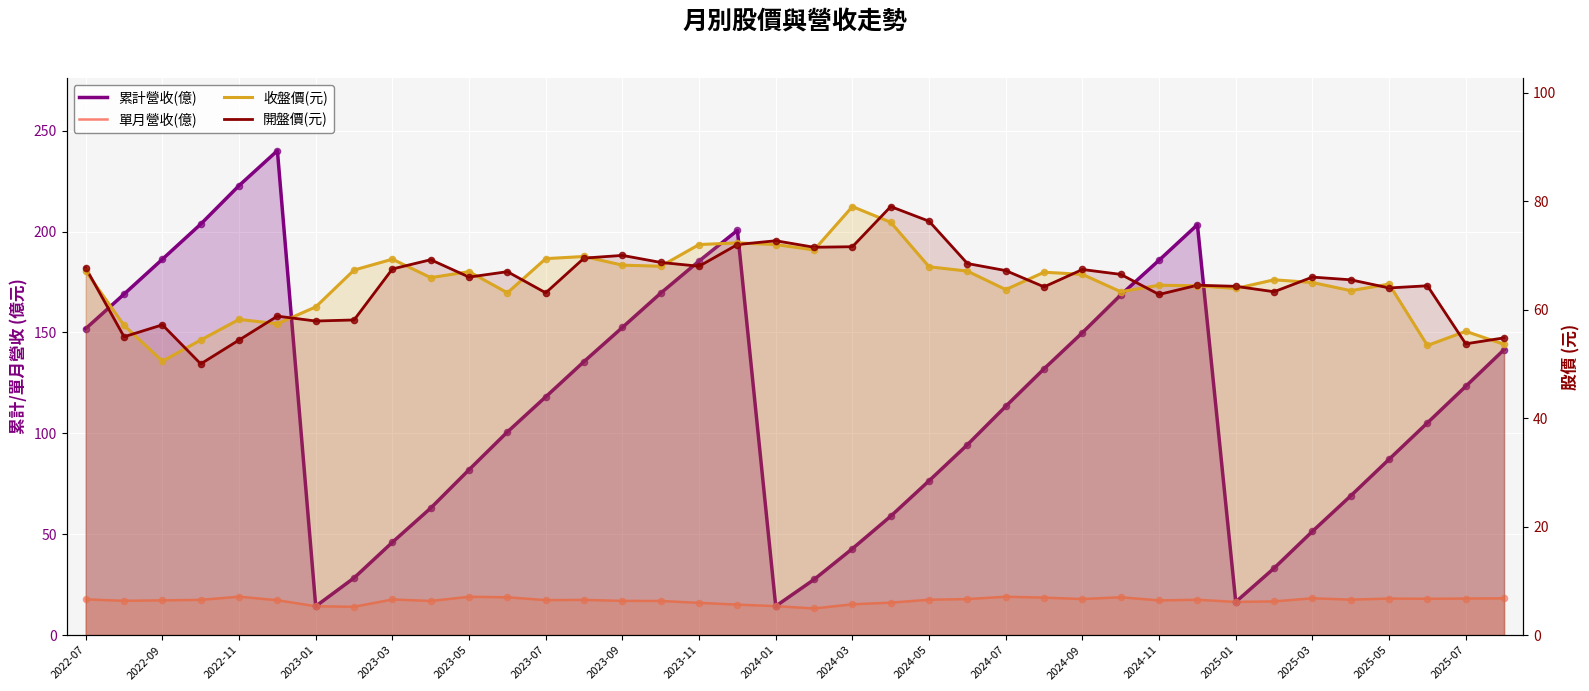

What are all the series names shown in the legend?

累計營收(億), 單月營收(億), 收盤價(元), 開盤價(元)